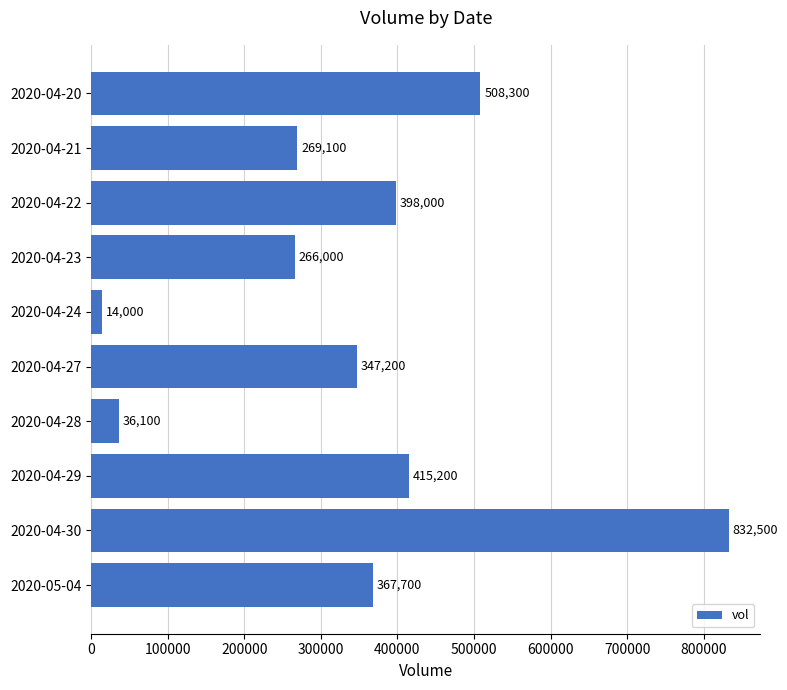

Is it true that the value at 2020-04-28 is 36100?

True